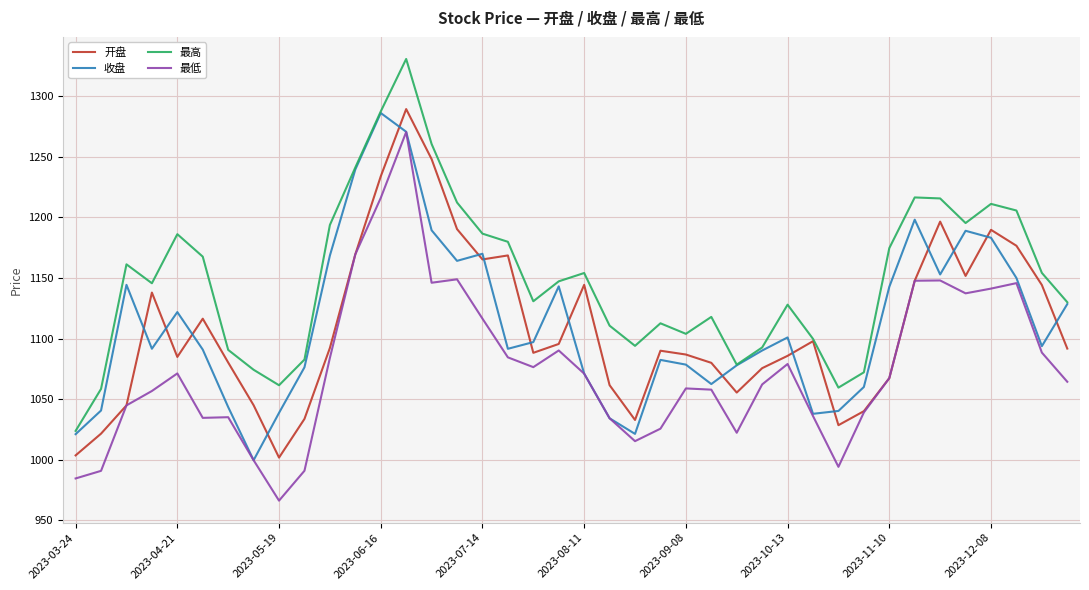

What is the minimum value for 开盘?

1001.7